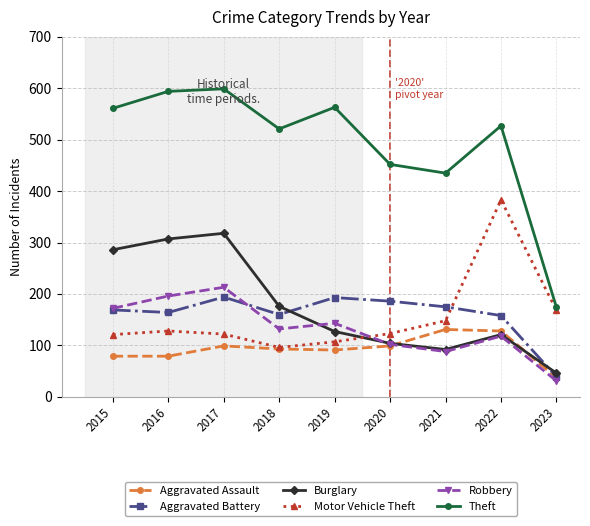

What is the sum of all Theft values?

4426